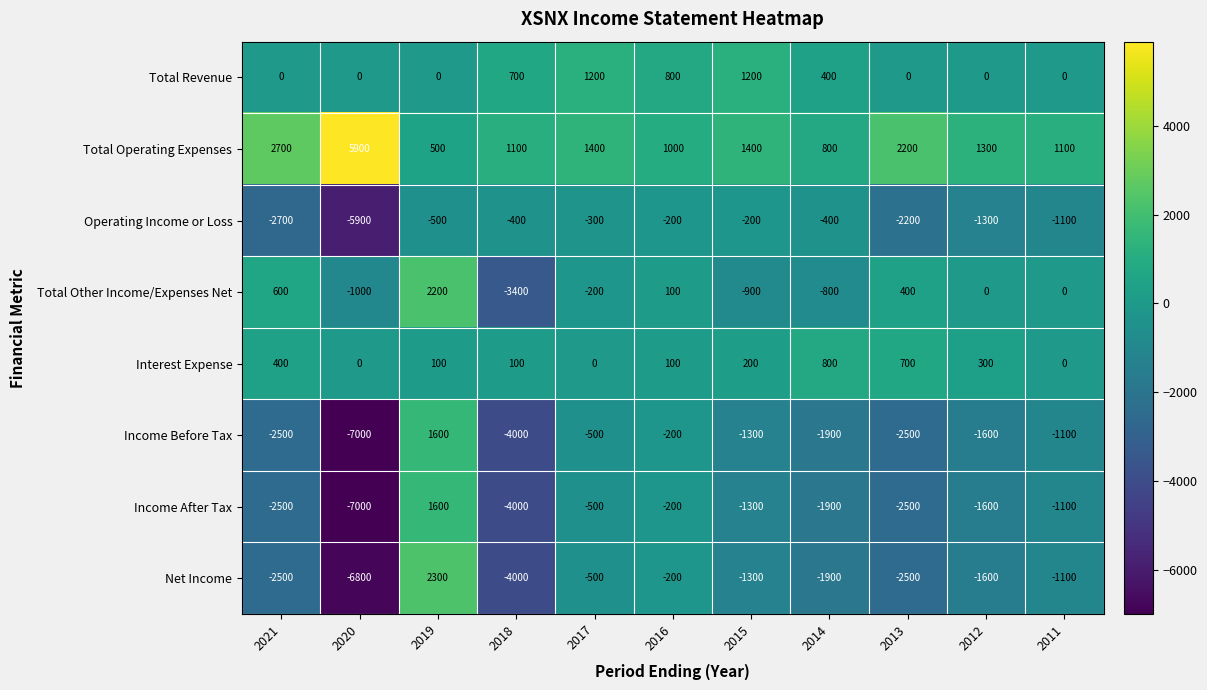

Which series has the widest spread of values?

Net Income